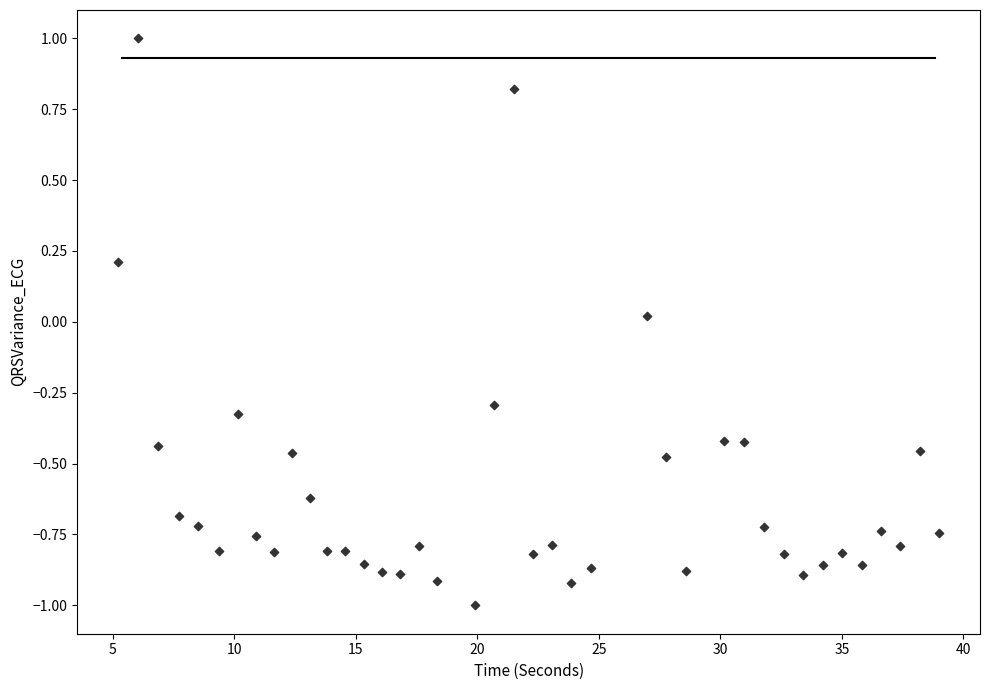

What is the range of X values (max minus min)?

33.8